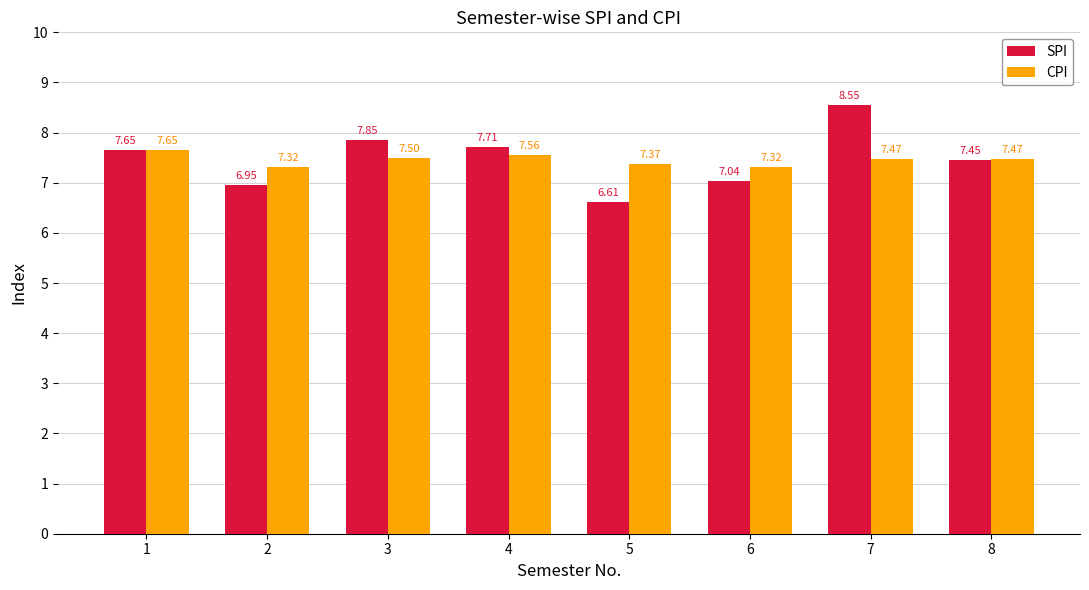

What is the difference between the SPI values at 3 and 2?

0.9